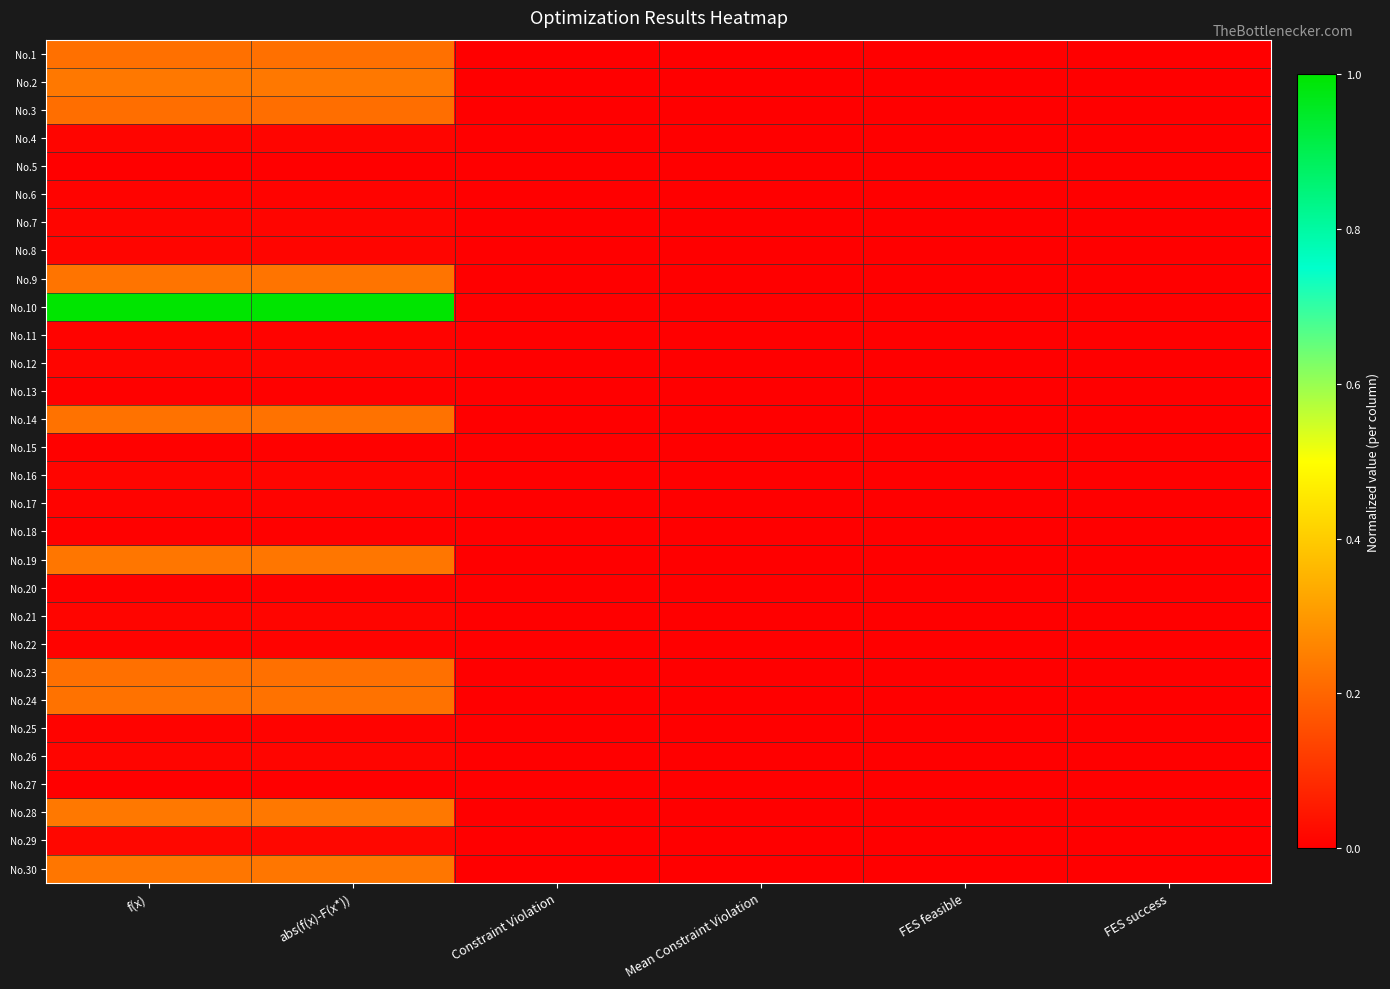

At Constraint Violation, list the series in order from smallest to largest.

No.1, No.2, No.3, No.4, No.5, No.6, No.7, No.8, No.9, No.10, No.11, No.12, No.13, No.14, No.15, No.16, No.17, No.18, No.19, No.20, No.21, No.22, No.23, No.24, No.25, No.26, No.27, No.28, No.29, No.30